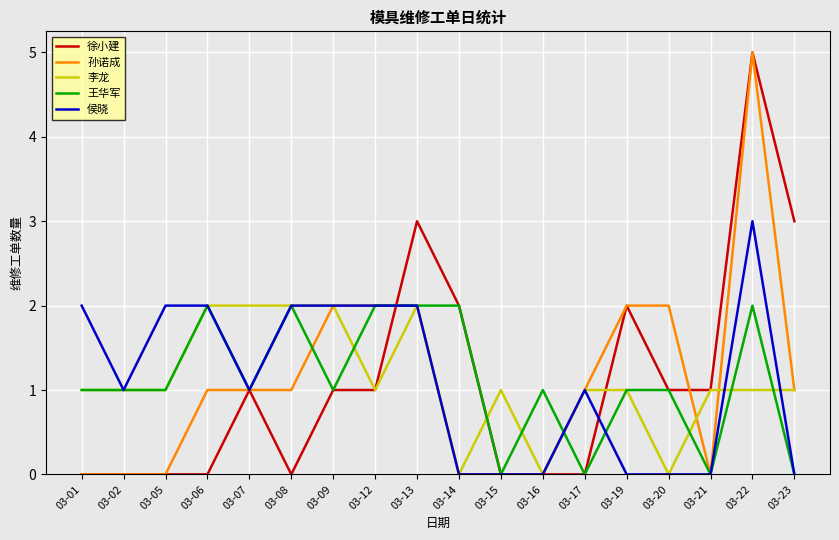

True or false: 侯晓 has a value of 2 at 03-09.

True